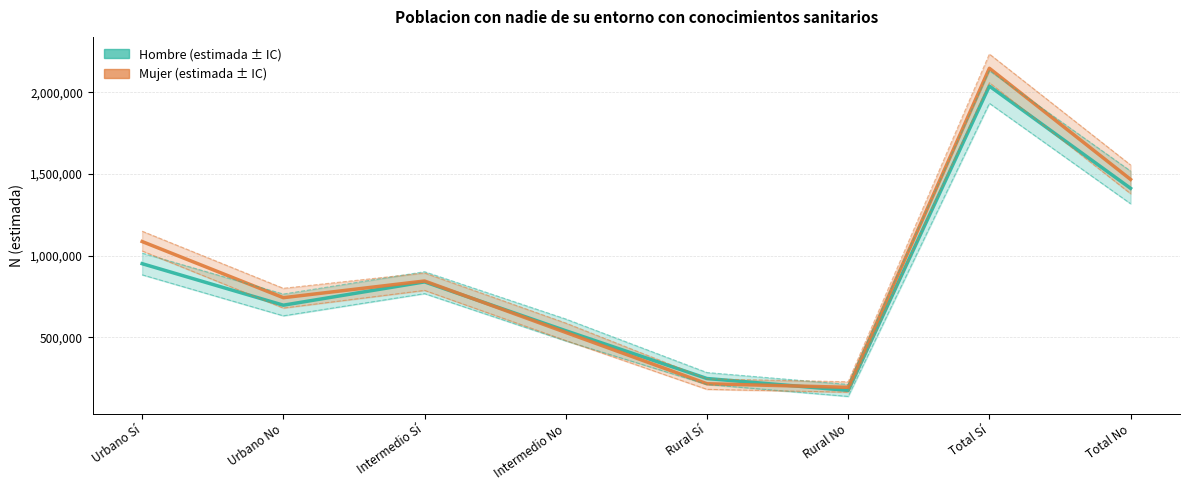

How many lines are shown in the chart?

2